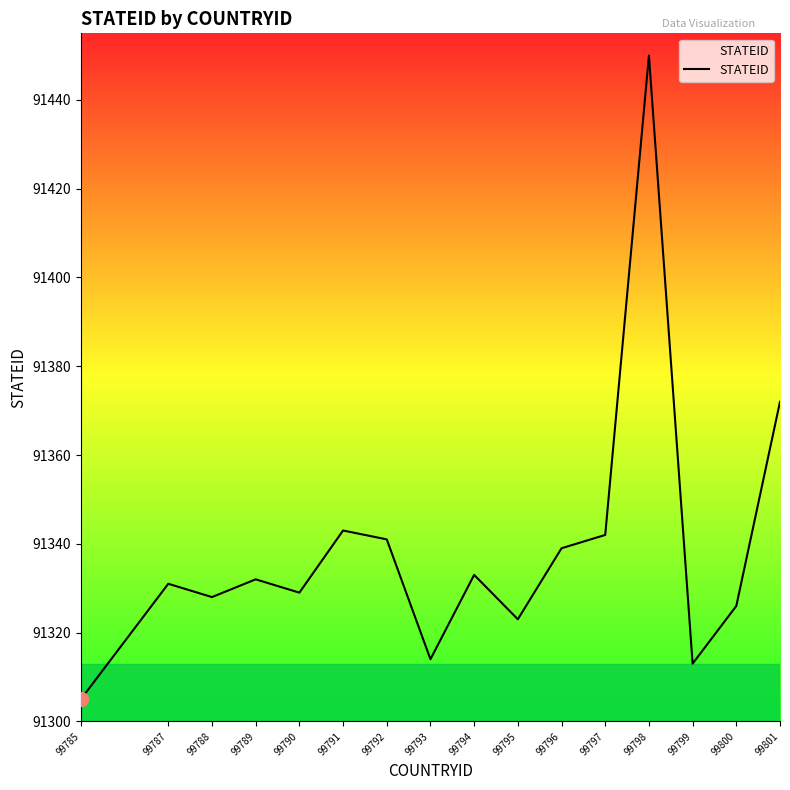

What is the maximum value shown in the chart?

91450